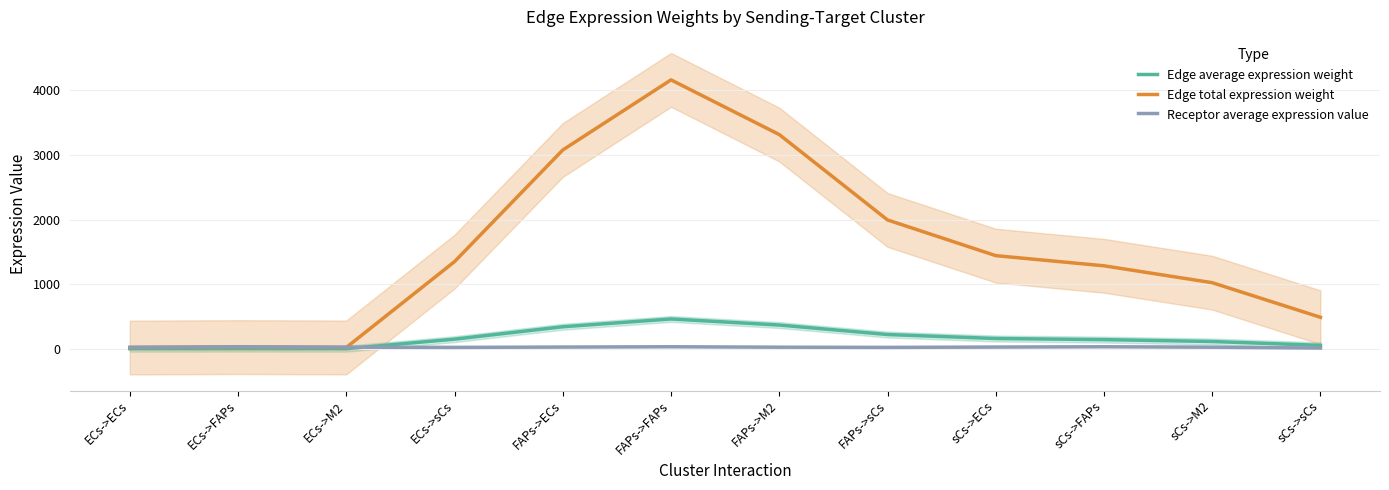

True or false: Edge total expression weight and Receptor average expression value intersect in this chart.

True